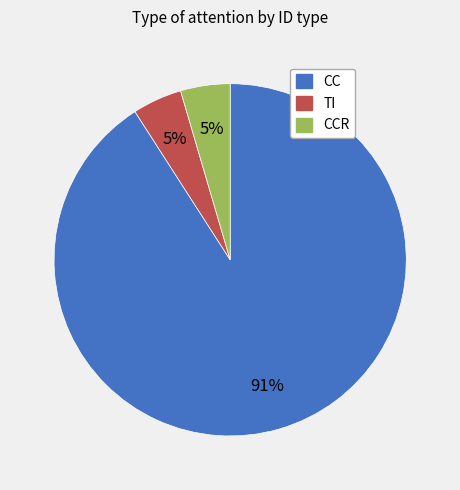

To the nearest percent, what is the average slice percentage?

33%